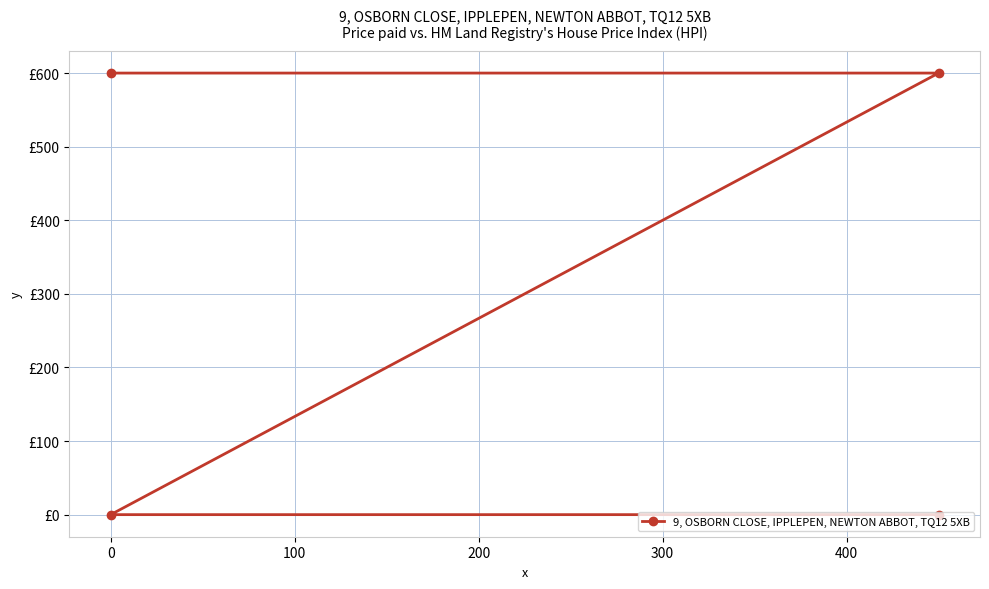

What is the approximate value at 0?

600